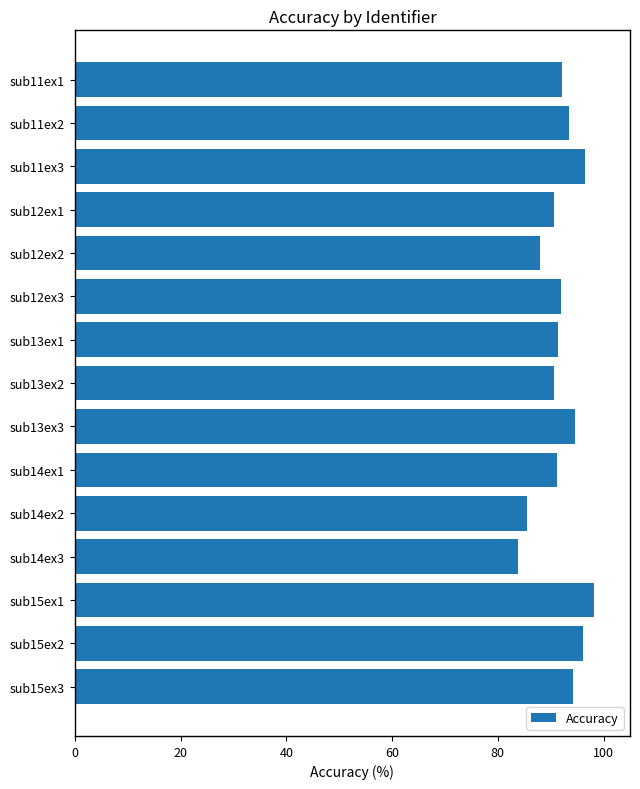

What is the ratio of the value at sub11ex1 to the value at sub15ex1?

0.9